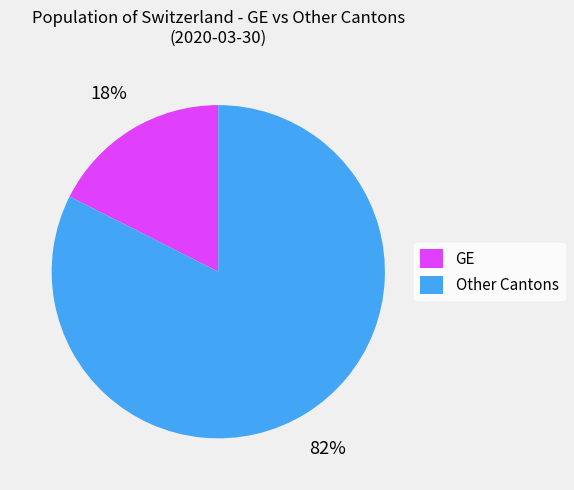

Which category accounts for the majority?

Other Cantons